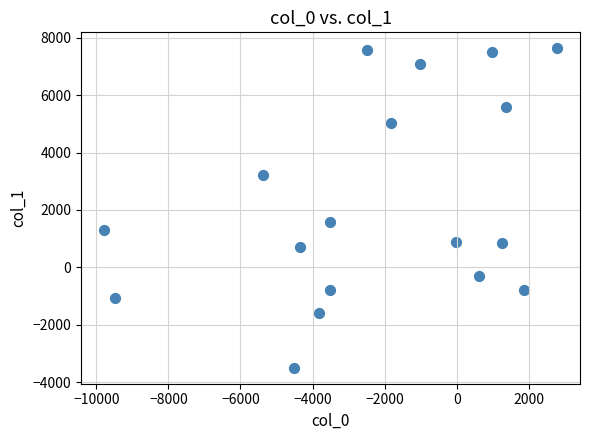

What Y value in the scatter plot is closest to 2067?

1593.2